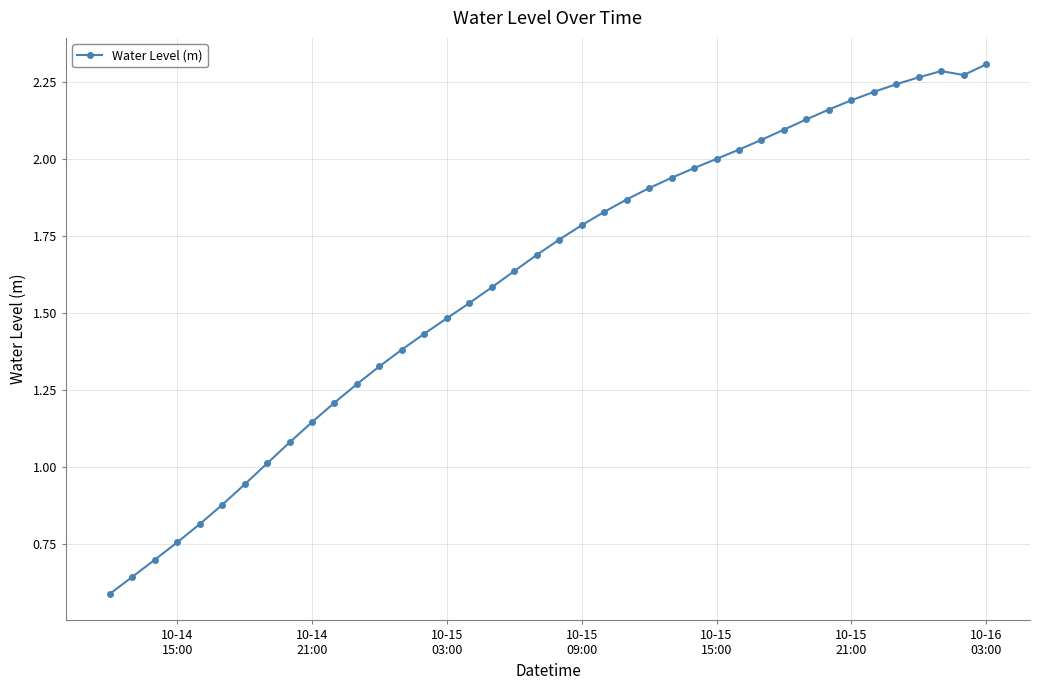

Count the number of categories in the chart.

40